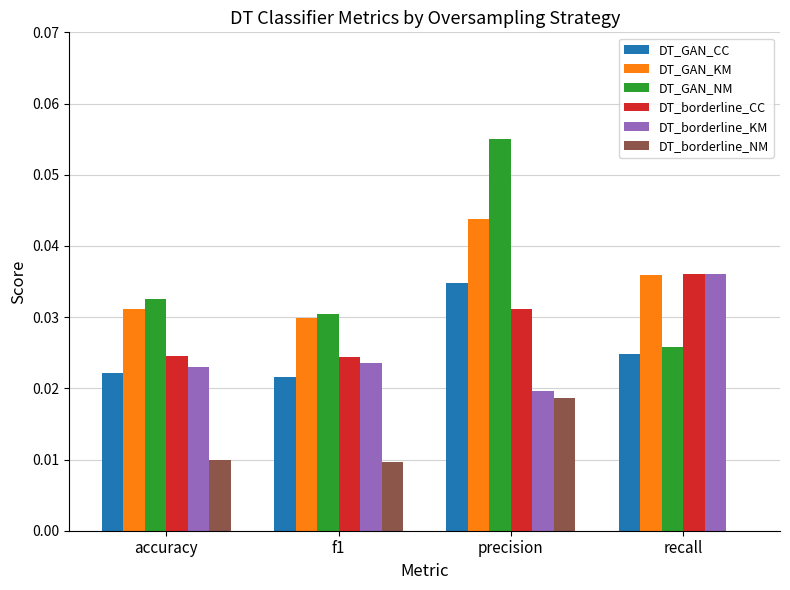

At which category is the sum across all series the highest?

precision